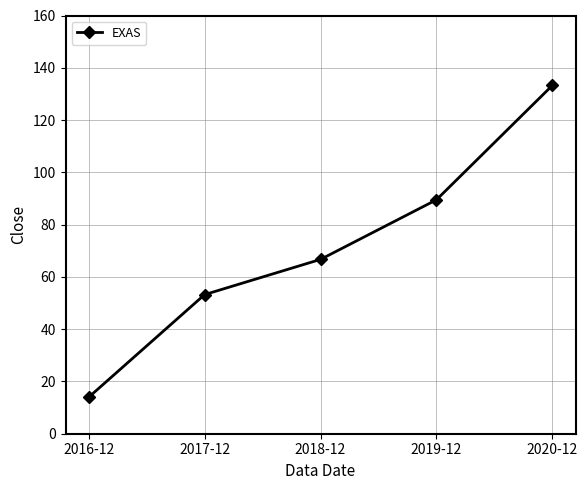

What is the sum of the values at 2018-12 and 2020-12?

199.9